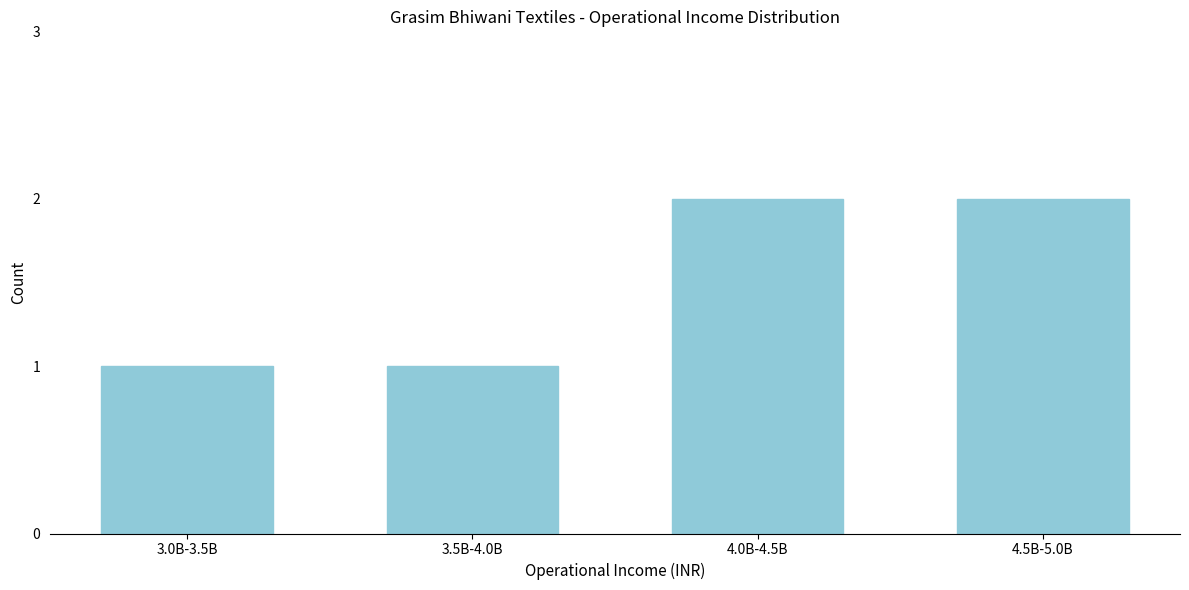

Reading right to left, transcribe all the data shown in this chart.

2	2	1	1